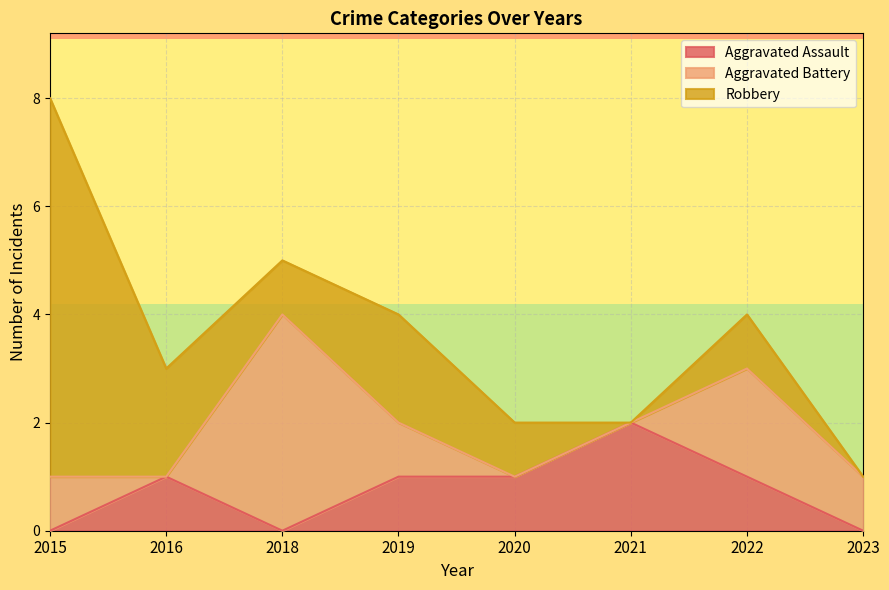

List the series in order of their peak value, highest first.

Robbery, Aggravated Battery, Aggravated Assault